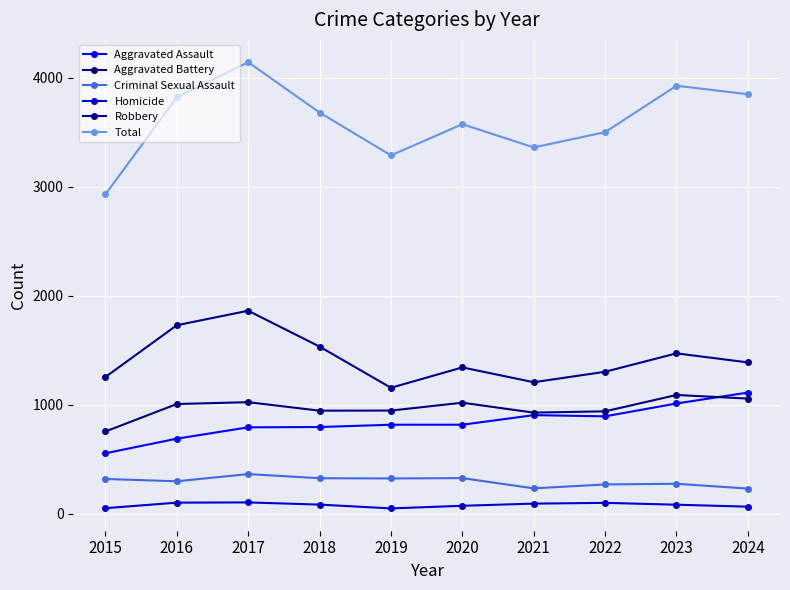

At 2020, list the series in order from smallest to largest.

Homicide, Criminal Sexual Assault, Aggravated Assault, Aggravated Battery, Robbery, Total